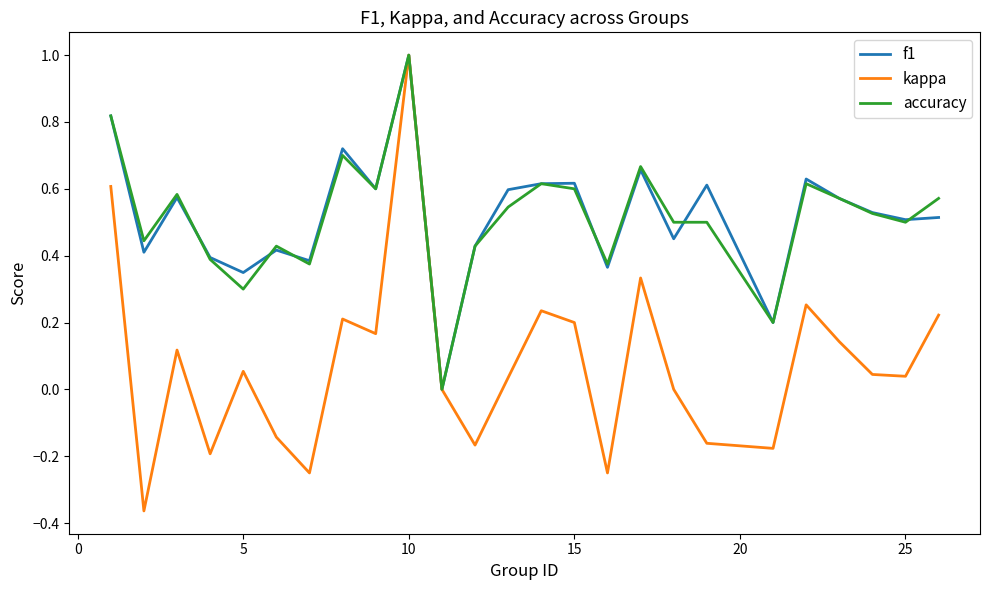

Which series has the largest range (max minus min)?

kappa